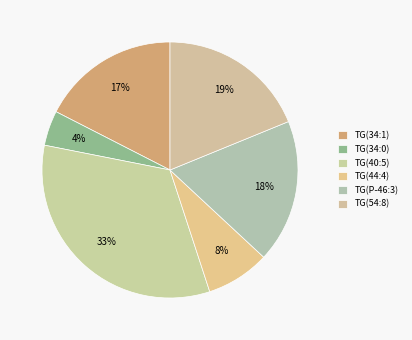

To the nearest percent, what portion does TG(54:8) represent?

19%